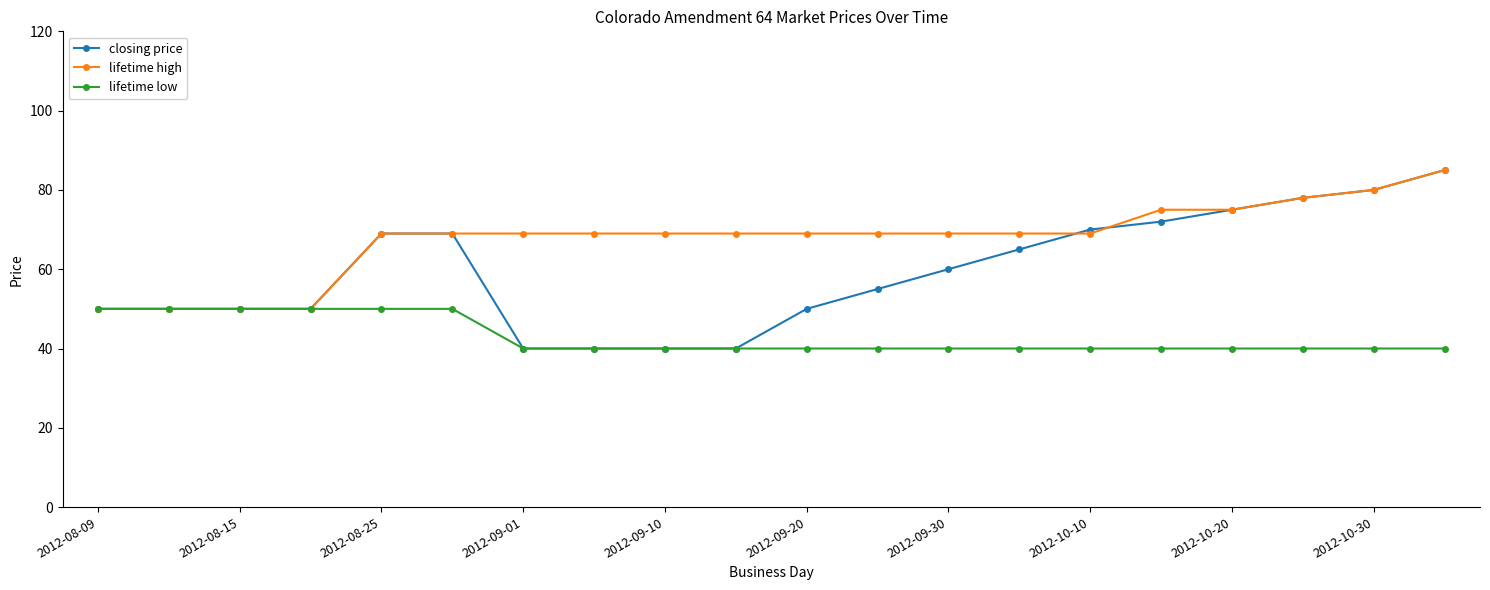

What is the smallest value displayed?

40